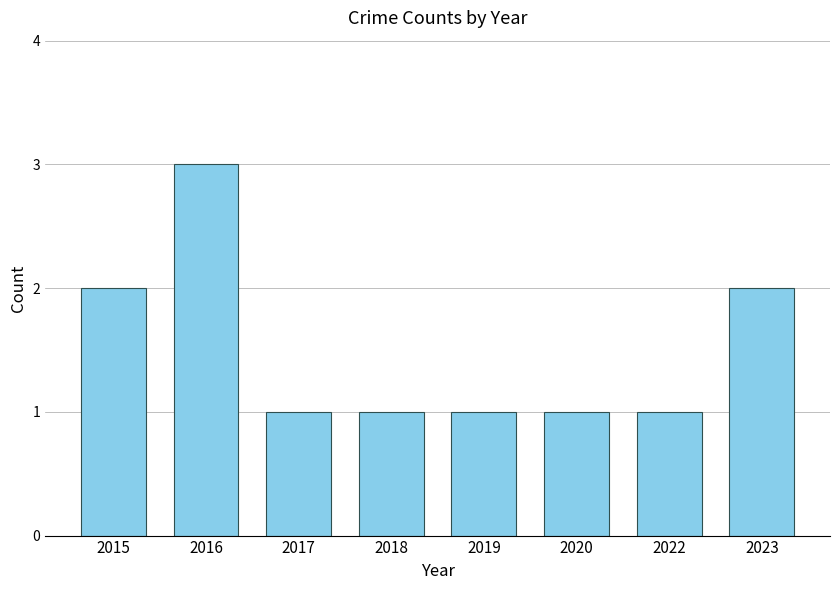

Approximately how many times larger is the value at 2020 compared to 2017?

1.0